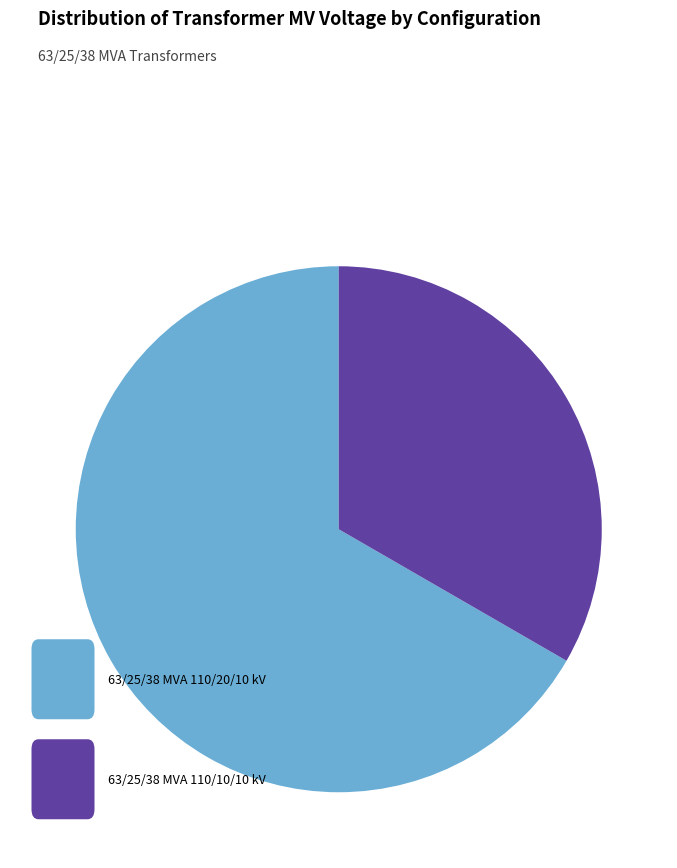

How many segments does this pie chart have?

2